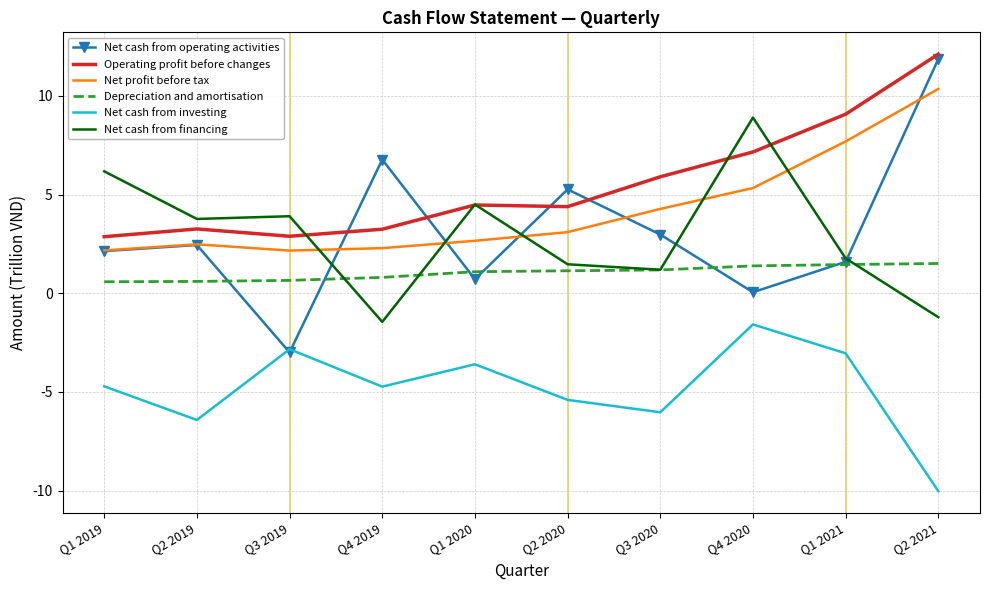

Which series has the largest total across all categories?

Operating profit before changes